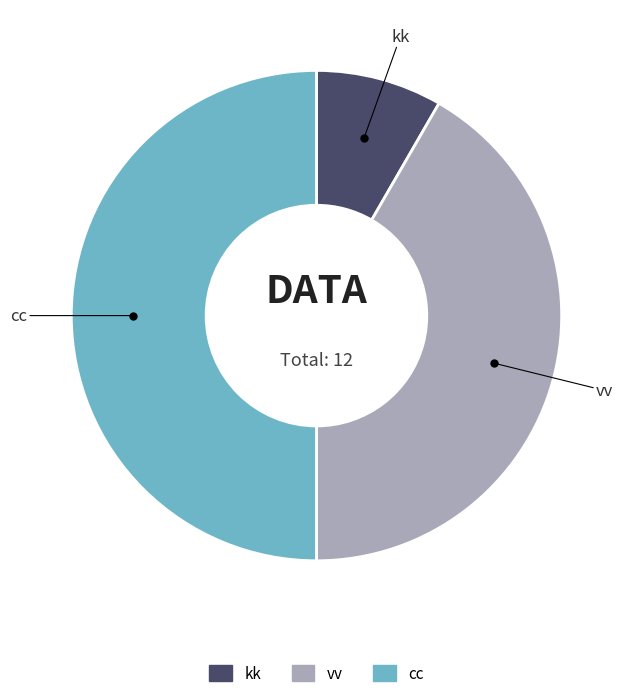

How many segments does this pie chart have?

3